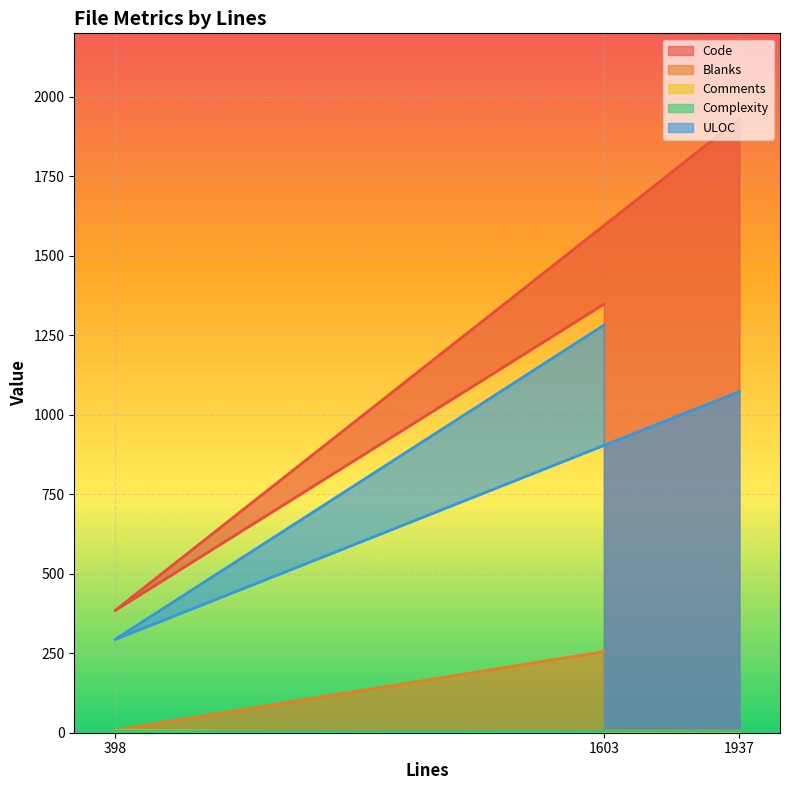

What is the spread (max minus min) of values at 398?

379